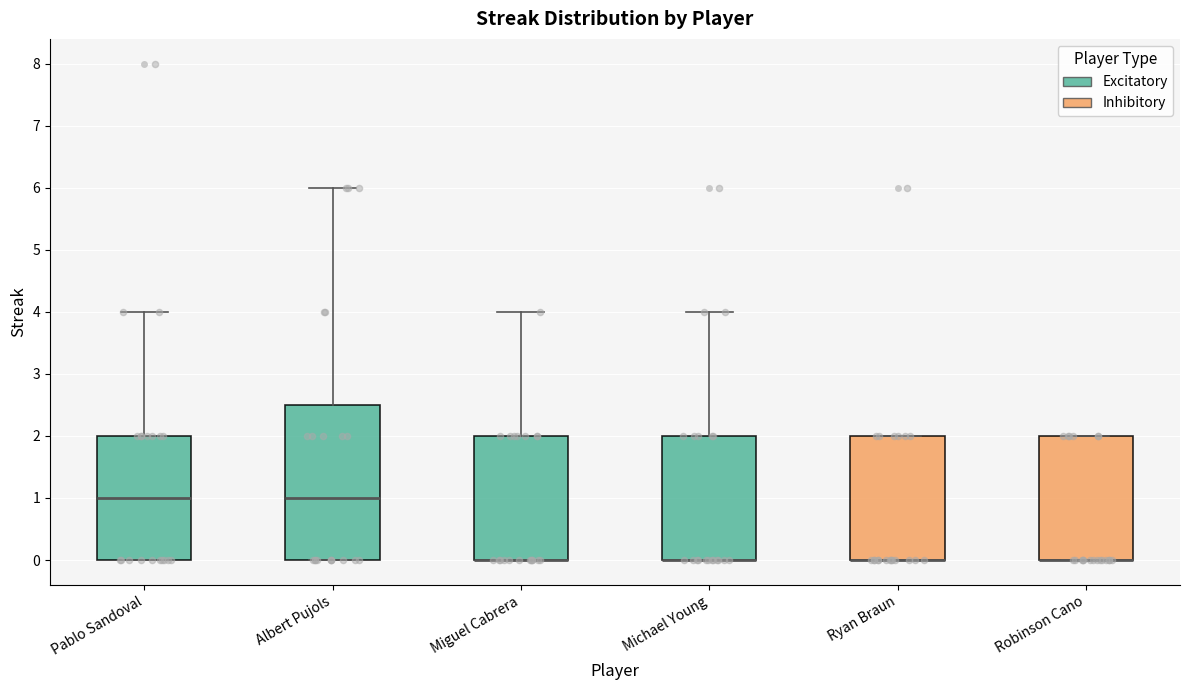

Reading left to right, transcribe this box plot: for each box, give where its median line is, the range the box spans, and where its two whiskers end, as read against the y-axis. The values are not printed on the chart, so give them approximately, as read against the axis.

Pablo Sandoval: median 1.0, box 0.0 to 2.0, whiskers 0.0 to 4.0
Albert Pujols: median 1.0, box 0.0 to 2.5, whiskers 0.0 to 6.0
Miguel Cabrera: median 0.0 (drawn on the box's lower edge), box 0.0 to 2.0, whiskers 0.0 to 4.0
Michael Young: median 0.0 (drawn on the box's lower edge), box 0.0 to 2.0, whiskers 0.0 to 4.0
Ryan Braun: median 0.0 (drawn on the box's lower edge), box 0.0 to 2.0, whiskers 0.0 to 2.0
Robinson Cano: median 0.0 (drawn on the box's lower edge), box 0.0 to 2.0, whiskers 0.0 to 2.0